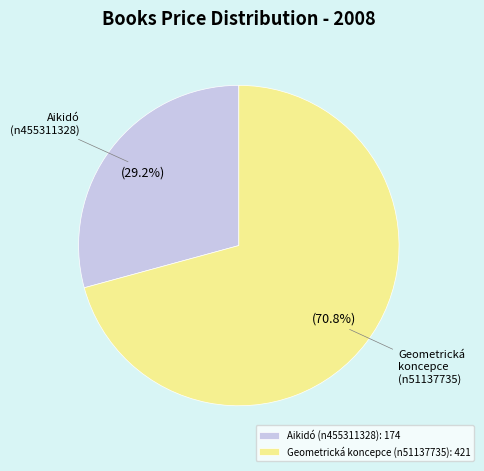

Does any single category account for the majority?

Yes